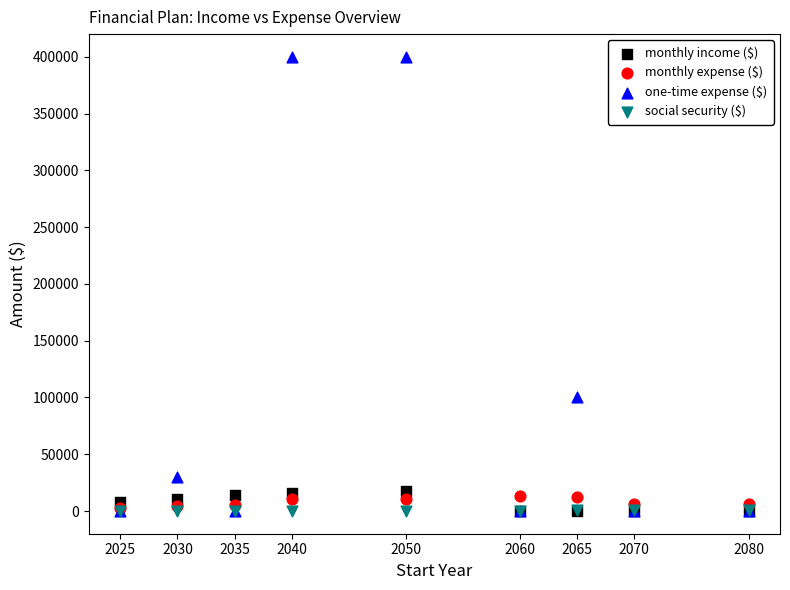

In the one-time expense ($) series, what Y value is closest to 200000?

100000